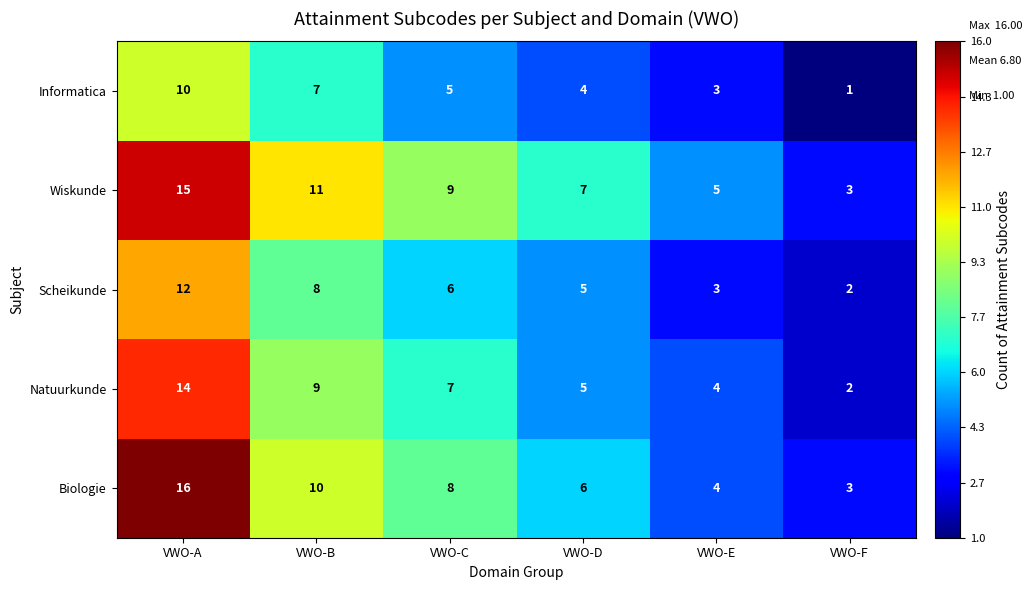

Is it true that Informatica equals 10 at VWO-A?

True